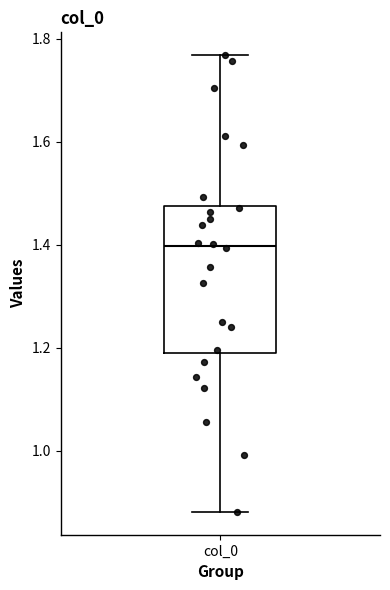

Transcribe this box plot: give where the median line is, the range the box spans, and where the two whiskers end, as read against the y-axis. The values are not printed on the chart, so give them approximately, as read against the axis.

median 1.40, box 1.20 to 1.48, whiskers 0.88 to 1.76